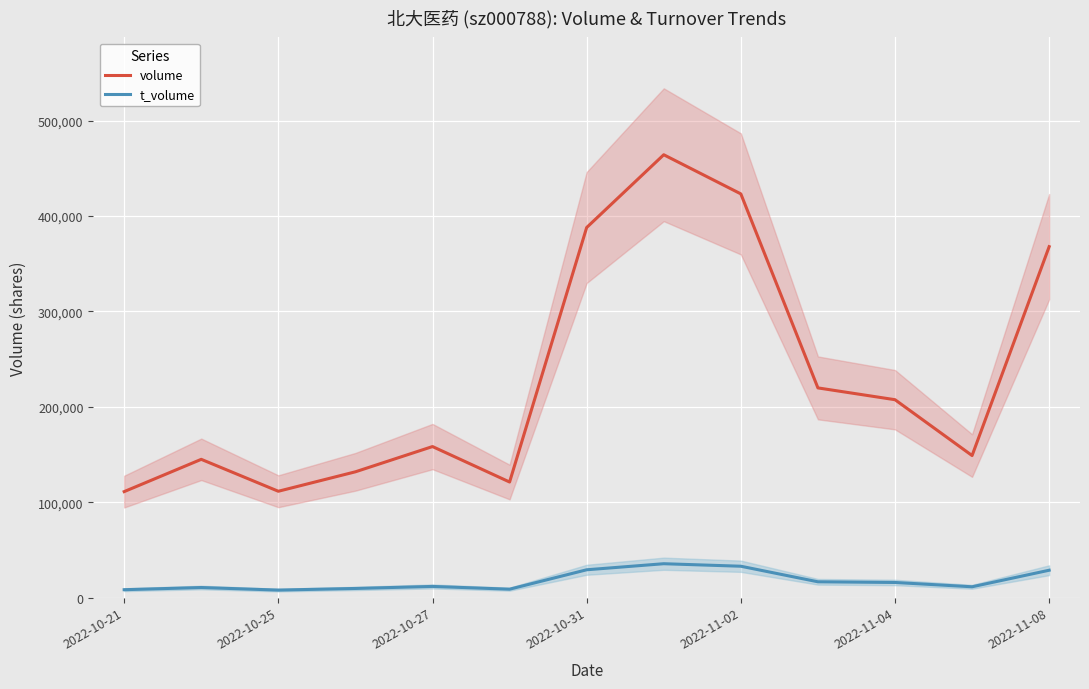

Is the value of volume at 2022-11-08 greater than the value of t_volume at 2022-11-02?

Yes